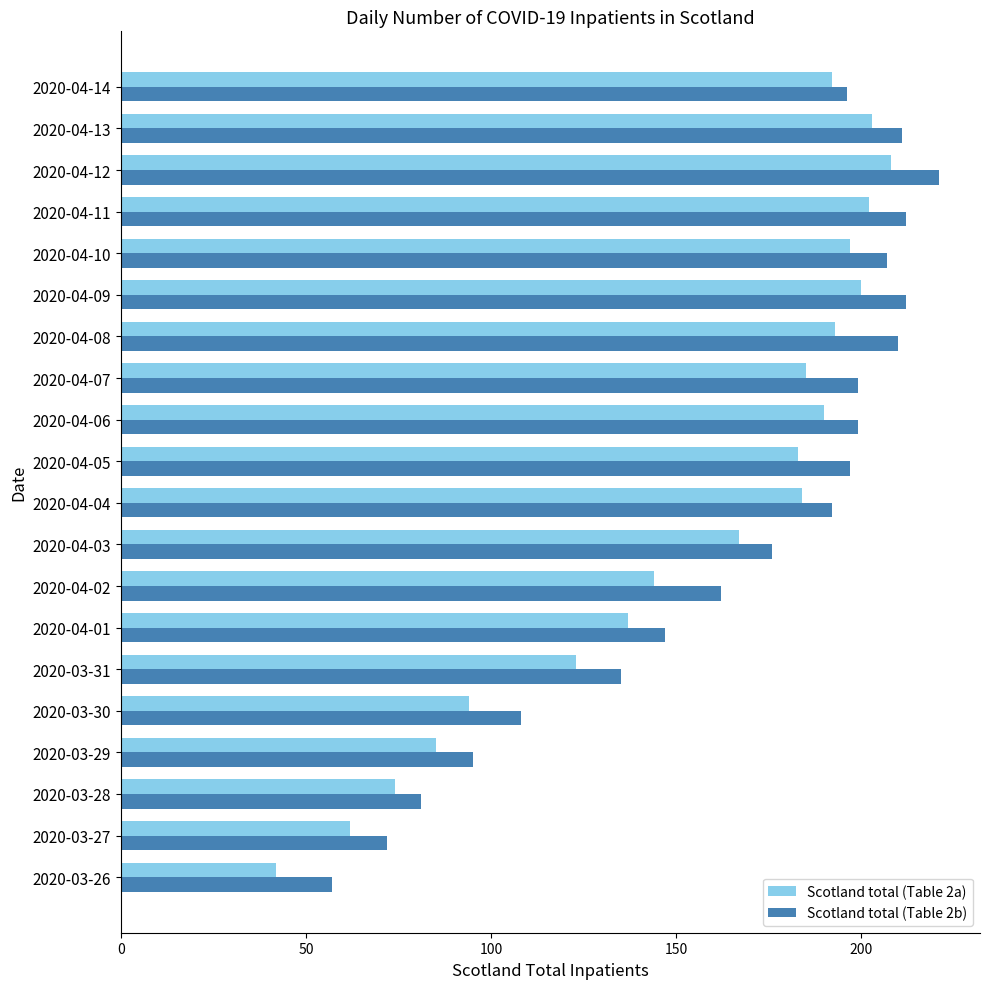

Rank the series at 2020-04-11 from lowest to highest value.

Scotland total (Table 2a), Scotland total (Table 2b)